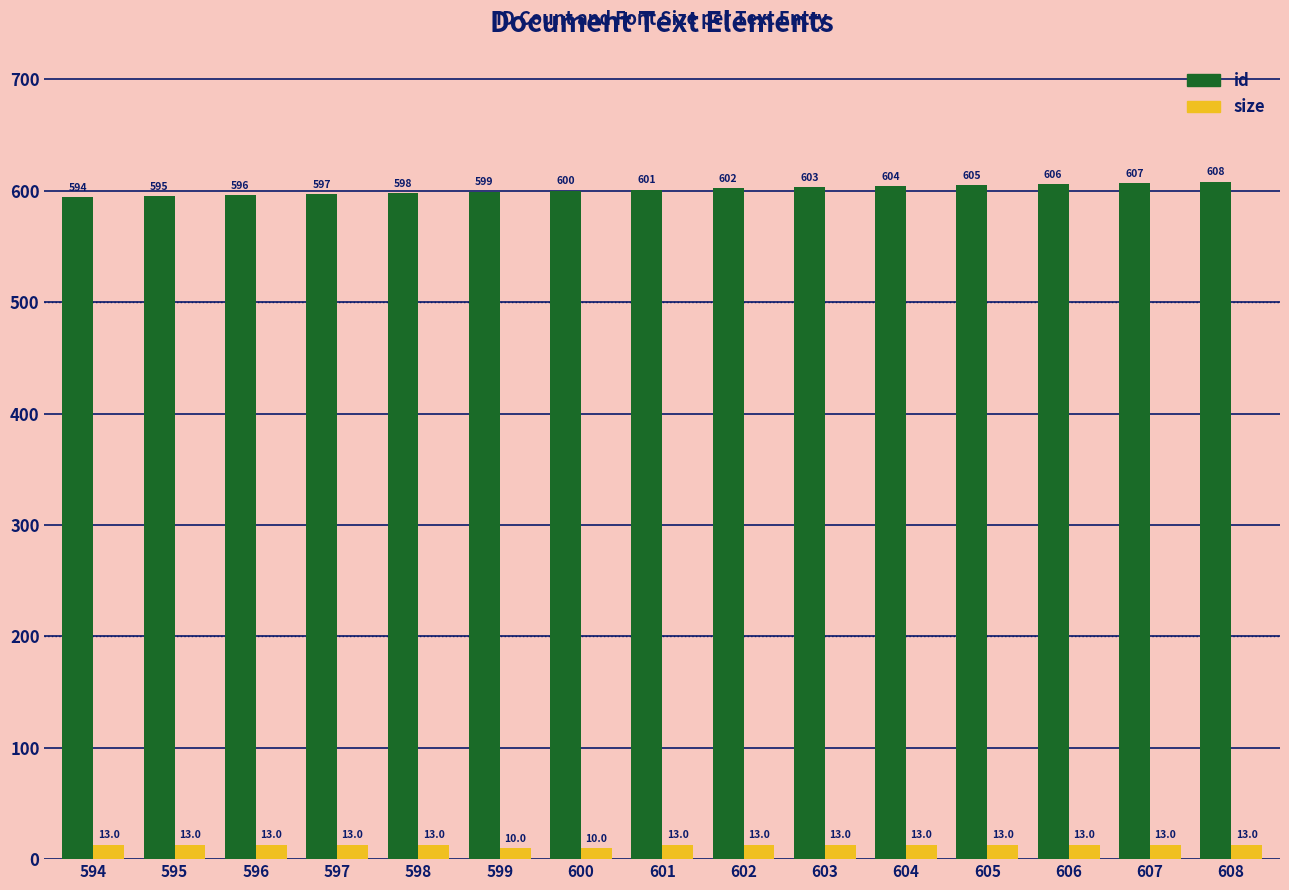

Reading left to right, transcribe all the data shown in this chart.

id: 594.0	595.0	596.0	597.0	598.0	599.0	600.0	601.0	602.0	603.0	604.0	605.0	606.0	607.0	608.0
size: 13.0	13.0	13.0	13.0	13.0	10.0	10.0	13.0	13.0	13.0	13.0	13.0	13.0	13.0	13.0